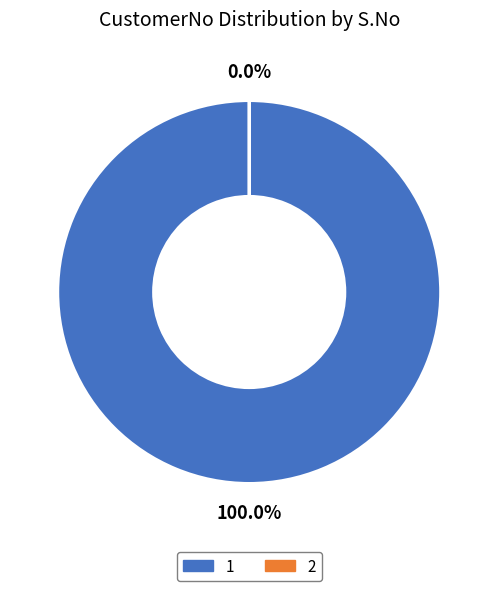

How many segments does this pie chart have?

2